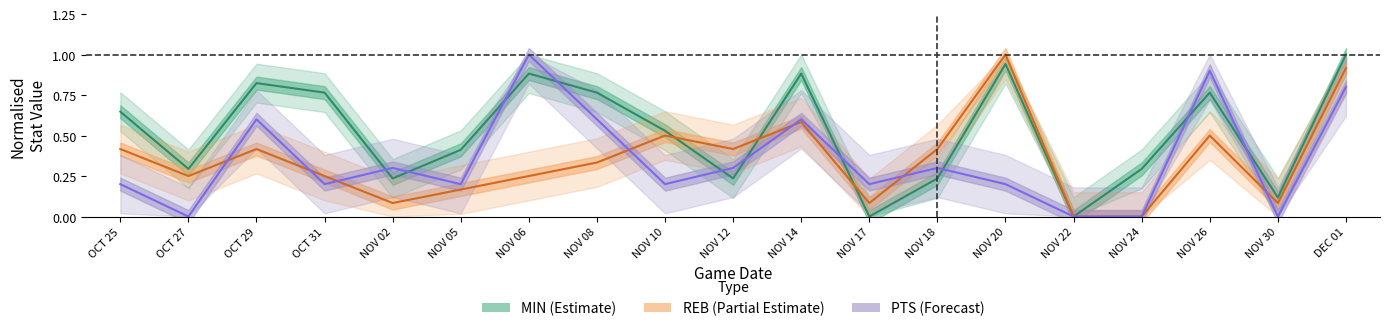

Rank the categories by MIN value from highest to lowest.

DEC 01, NOV 20, NOV 06, NOV 14, OCT 29, OCT 31, NOV 08, NOV 26, OCT 25, NOV 10, NOV 05, OCT 27, NOV 24, NOV 02, NOV 12, NOV 18, NOV 30, NOV 17, NOV 22